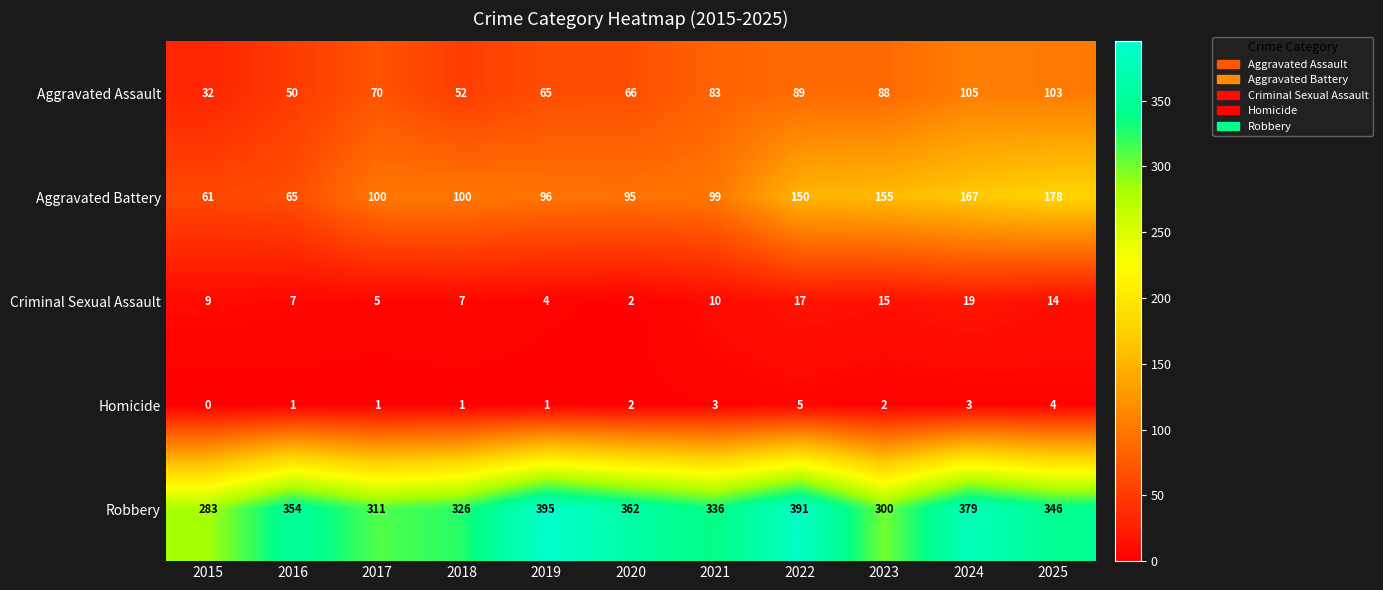

Which label corresponds to the smallest value in the chart?

2015